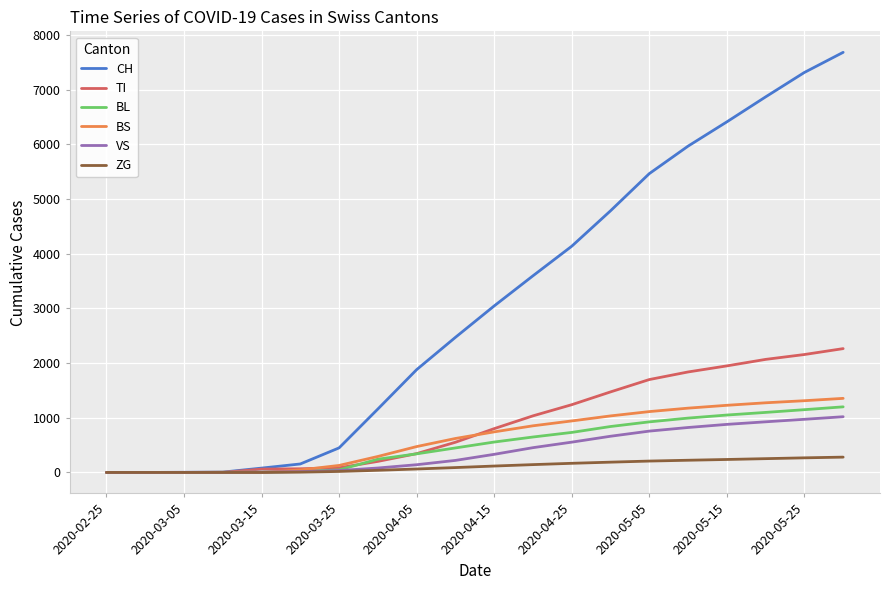

Which series has the largest range (max minus min)?

CH